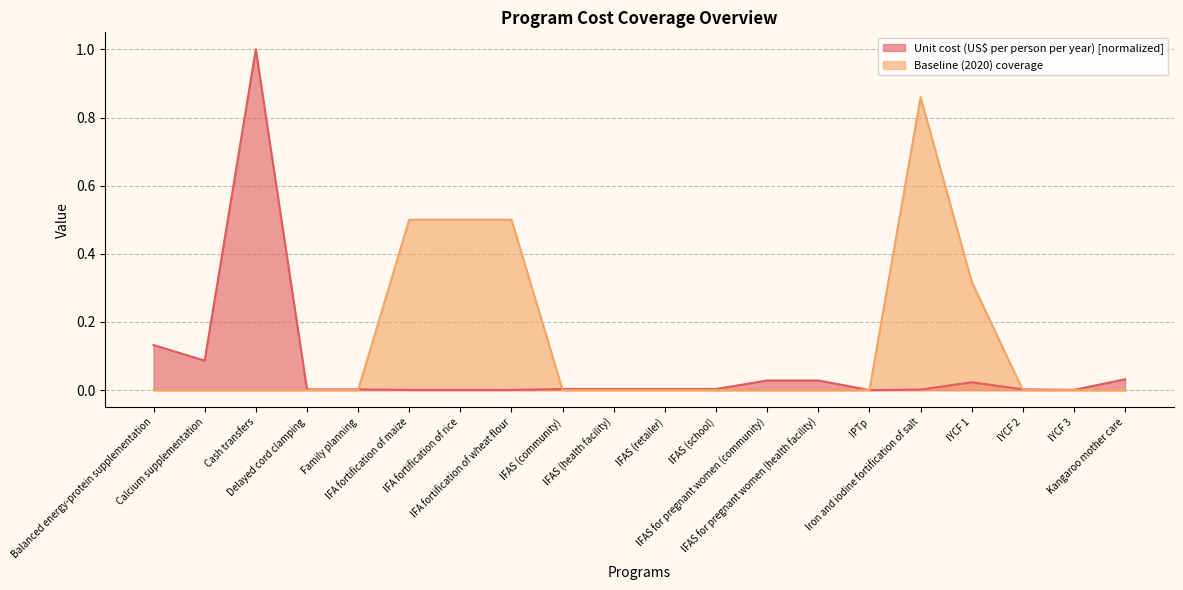

Reading right to left, list all the values displayed in this chart.

Unit cost (US$ per person per year): 0.0	0.0	0.0	0.0	0.0	0.0	0.0	0.0	0.0	0.0	0.0	0.0	0.0	0.0	0.0	0.0	0.0	1.0	0.1	0.1
Baseline (2020) coverage: 0.0	0.0	0.0	0.3	0.9	0.0	0.0	0.0	0.0	0.0	0.0	0.0	0.5	0.5	0.5	0.0	0.0	0.0	0.0	0.0